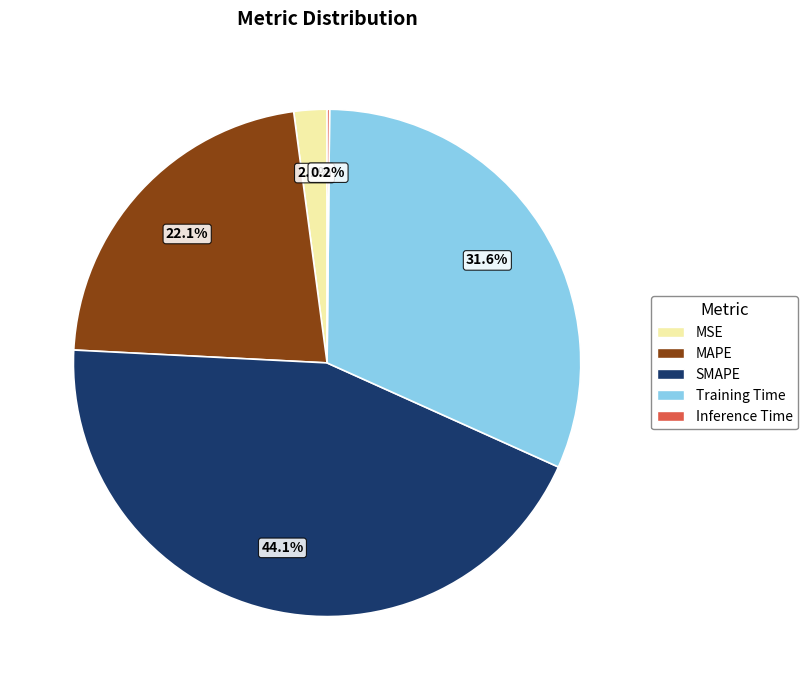

Combined, do Training Time and MSE account for over 50%?

No